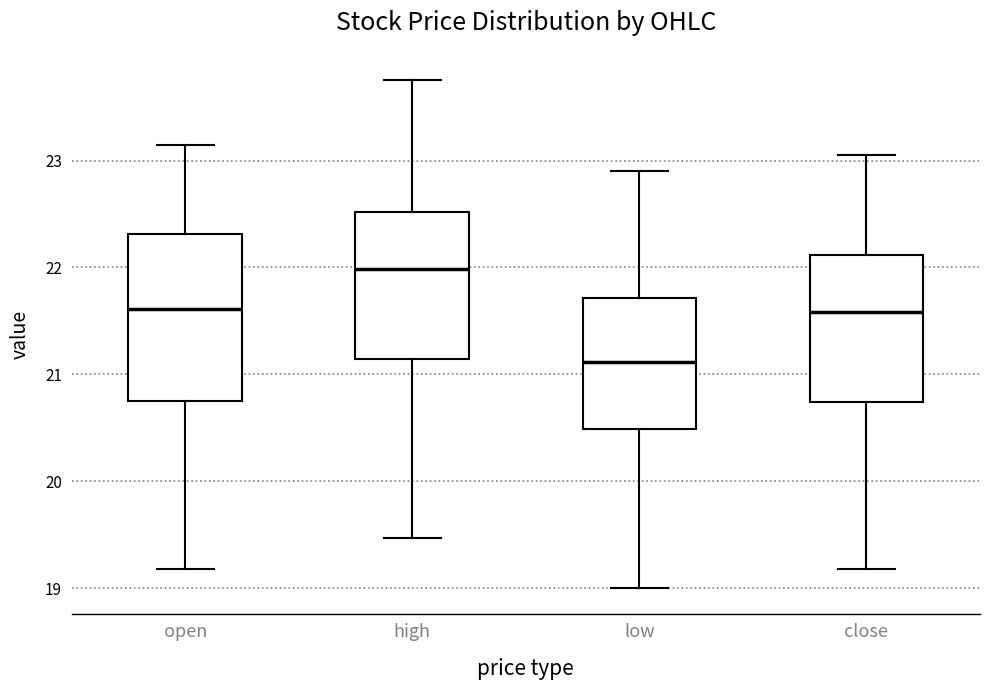

Where is the upper edge of the box for open on the y-axis? The values are not printed on the chart, so give them approximately, as read against the axis.

22.3